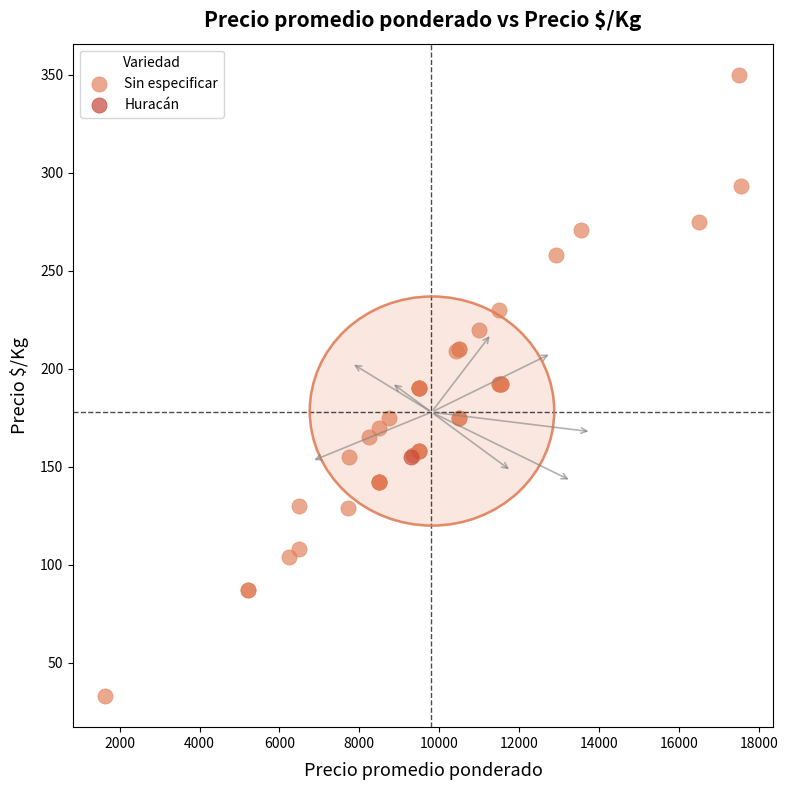

What are all the series names shown in the legend?

Sin especificar, Huracán